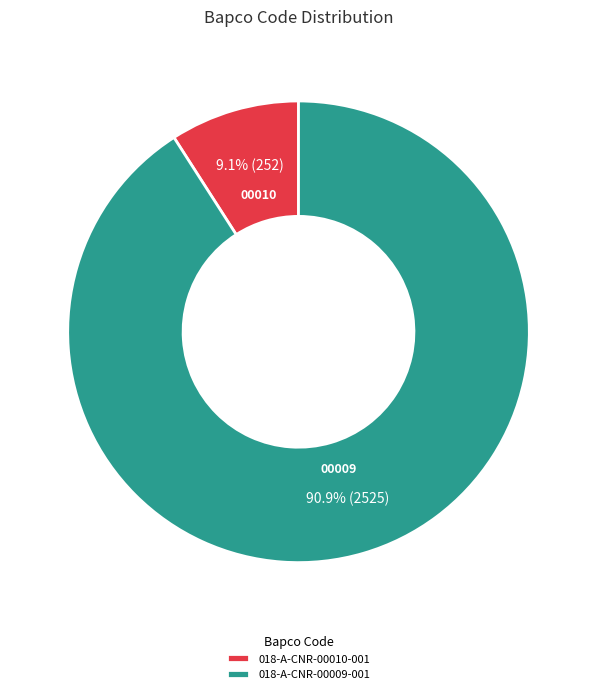

How many slices are in this pie chart?

2